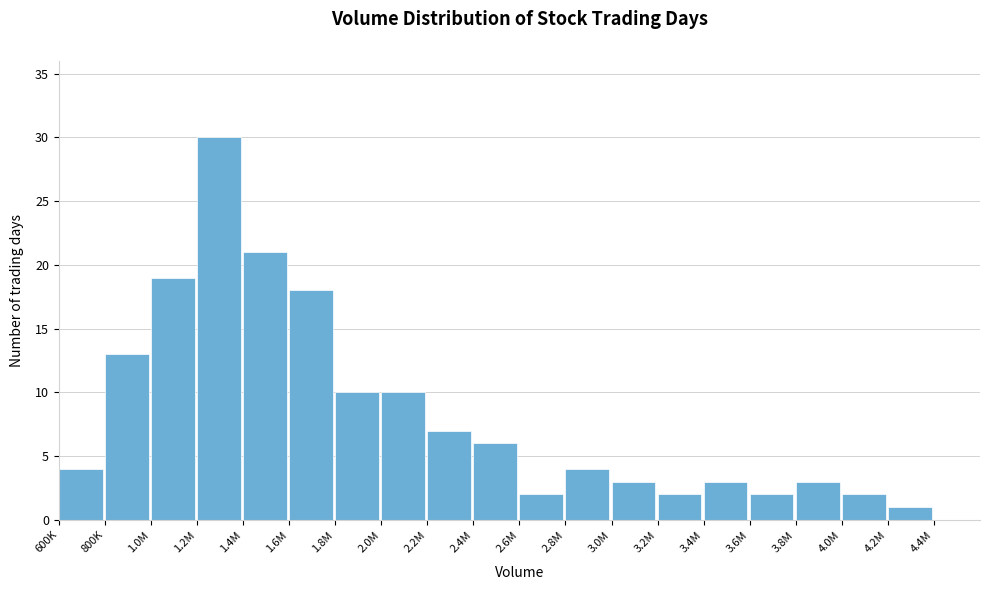

Reading left to right, extract all data points from this chart.

600K=4	800K=13	1.0M=19	1.2M=30	1.4M=21	1.6M=18	1.8M=10	2.0M=10	2.2M=7	2.4M=6	2.6M=2	2.8M=4	3.0M=3	3.2M=2	3.4M=3	3.6M=2	3.8M=3	4.0M=2	4.2M=1	4.4M=0